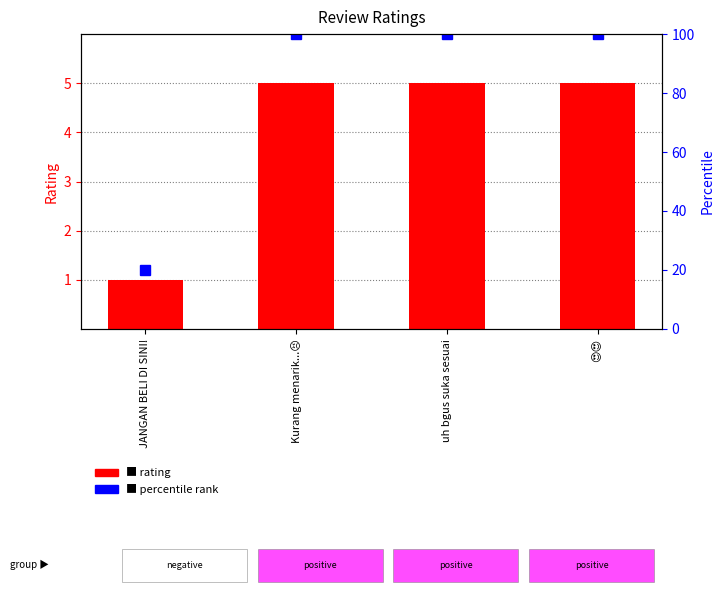

Count the rating values in the range 5 to 6.

3